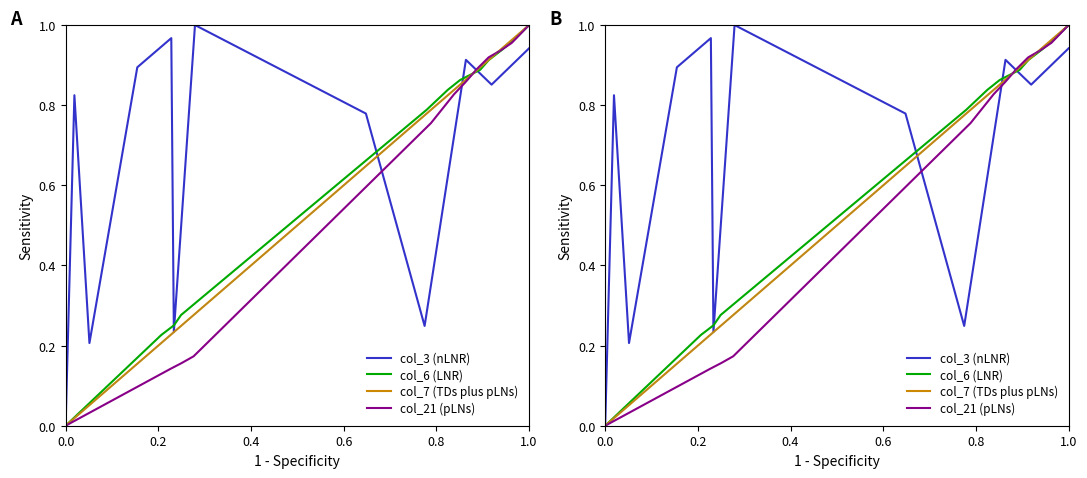

Is it true that col_6 (LNR) equals 1.0 at 1.0?

True